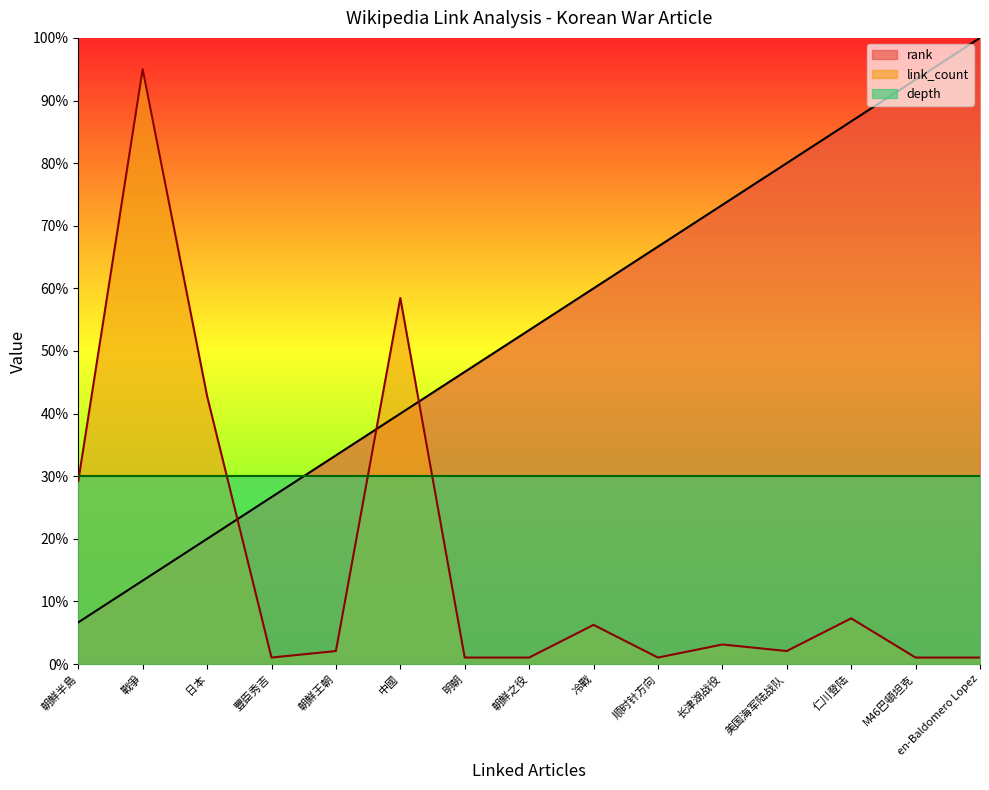

How many times do rank and link_count cross each other?

3